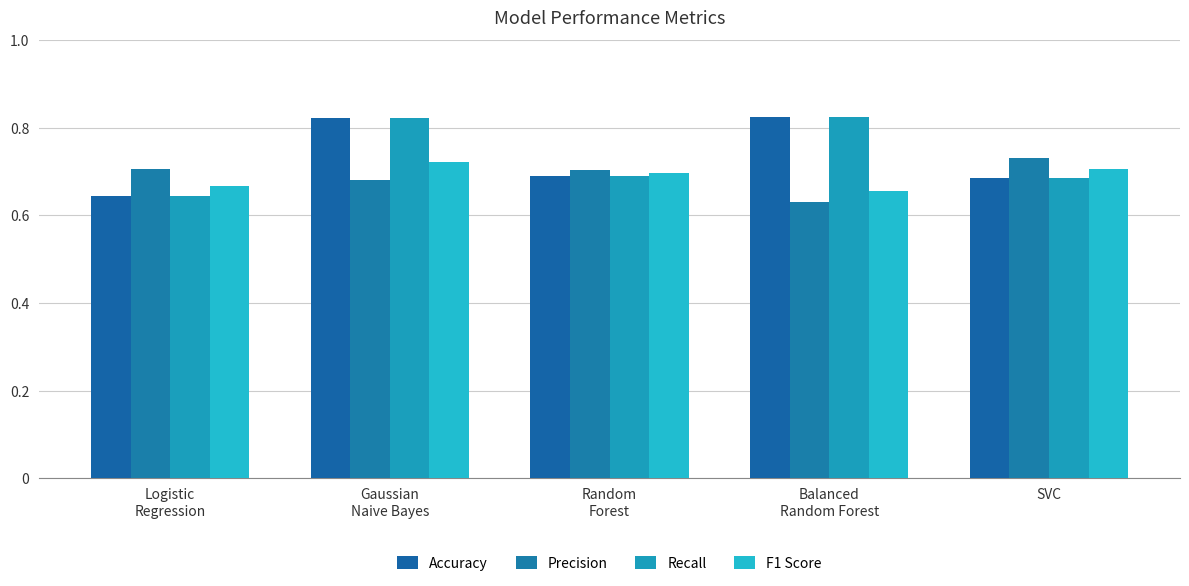

The Precision series shows 0.6 at Balanced
Random Forest. True or false?

True